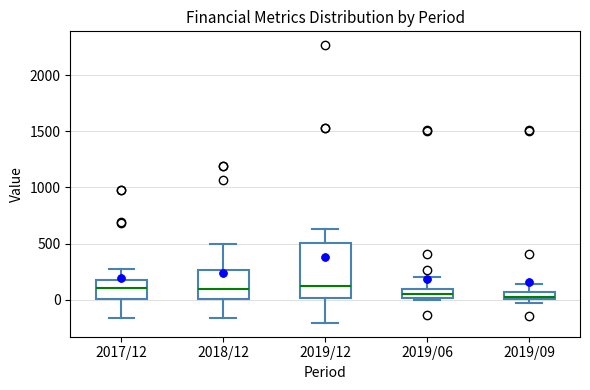

Where is the upper edge of the box for 2019/12 on the y-axis? The values are not printed on the chart, so give them approximately, as read against the axis.

500